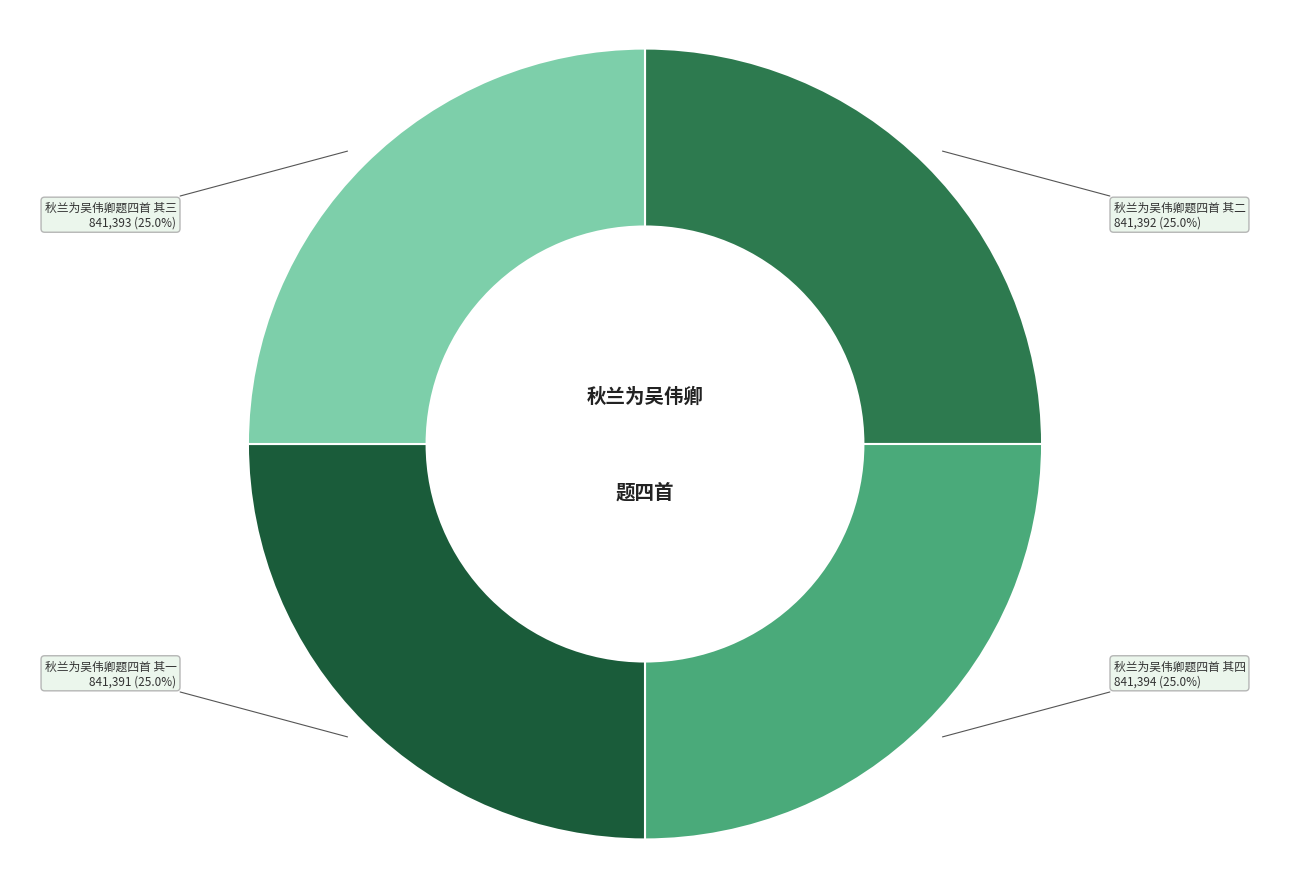

Is 秋兰为吴伟卿题四首 其三 the majority of the pie?

No